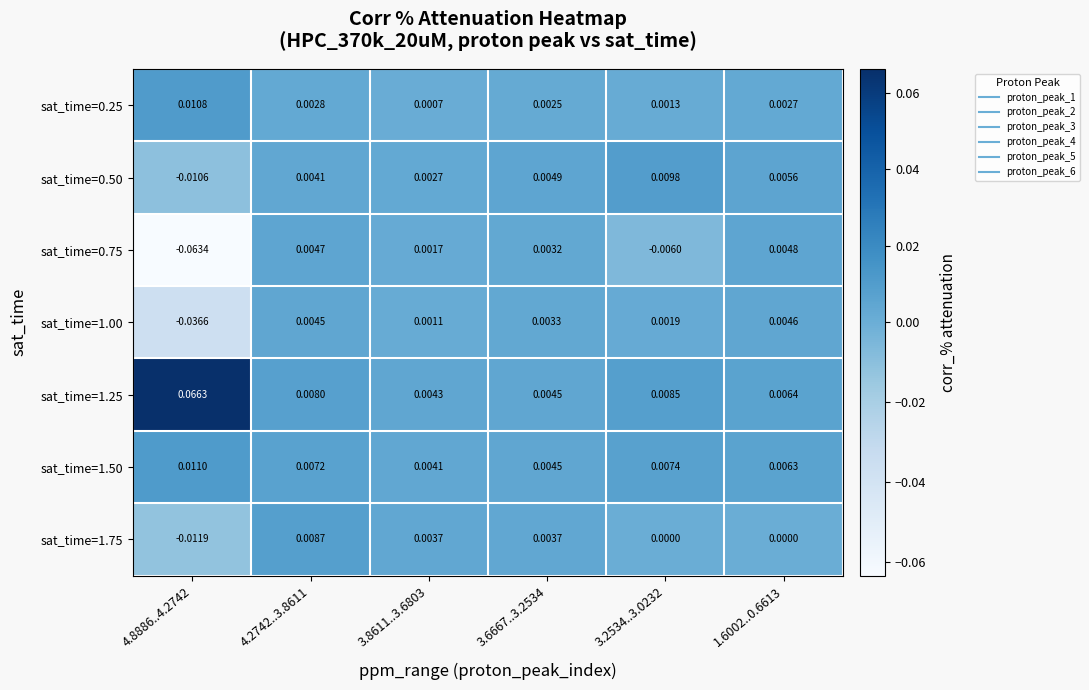

Is the value of sat_time=0.25 at 1.6002..0.6613 greater than the value of sat_time=1.50 at 4.2742..3.8611?

No